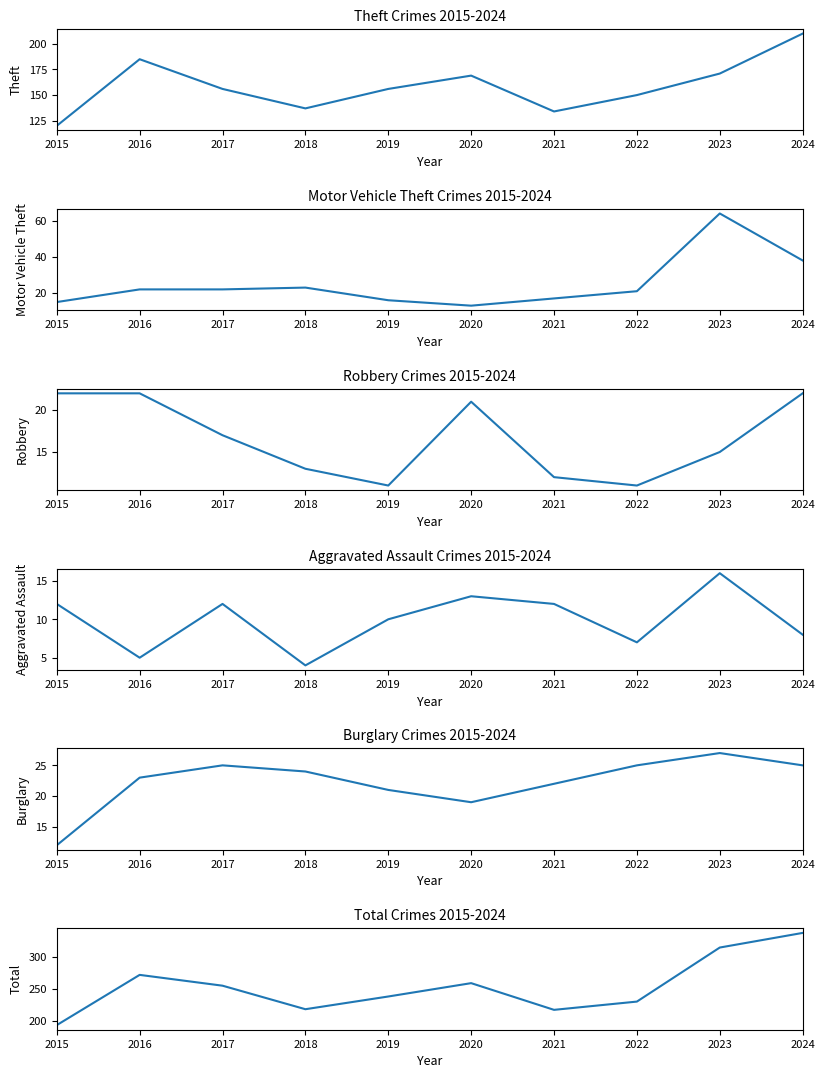

Reading left to right, transcribe all the data shown in this chart.

Theft: 120	185	156	137	156	169	134	150	171	210
Motor Vehicle Theft: 15	22	22	23	16	13	17	21	64	38
Robbery: 22	22	17	13	11	21	12	11	15	22
Aggravated Assault: 12	5	12	4	10	13	12	7	16	8
Burglary: 12	23	25	24	21	19	22	25	27	25
Total: 193	272	255	218	238	259	217	230	315	338